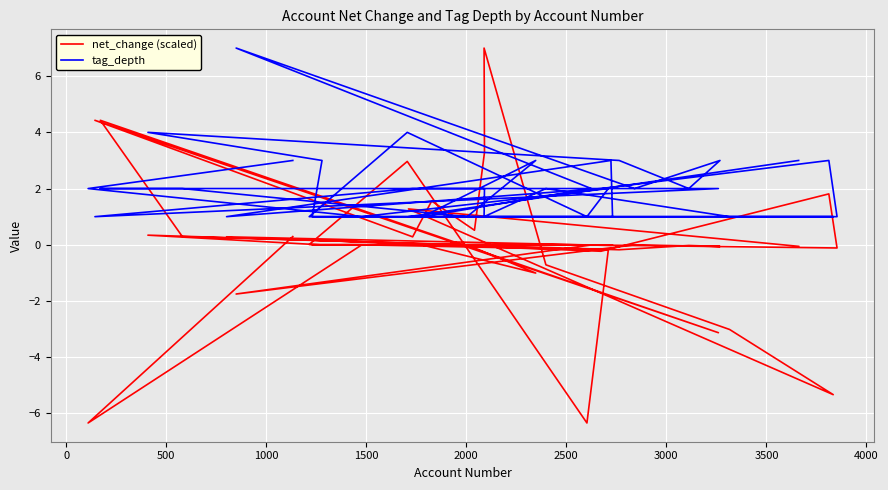

What is the maximum value for tag_depth?

7.0